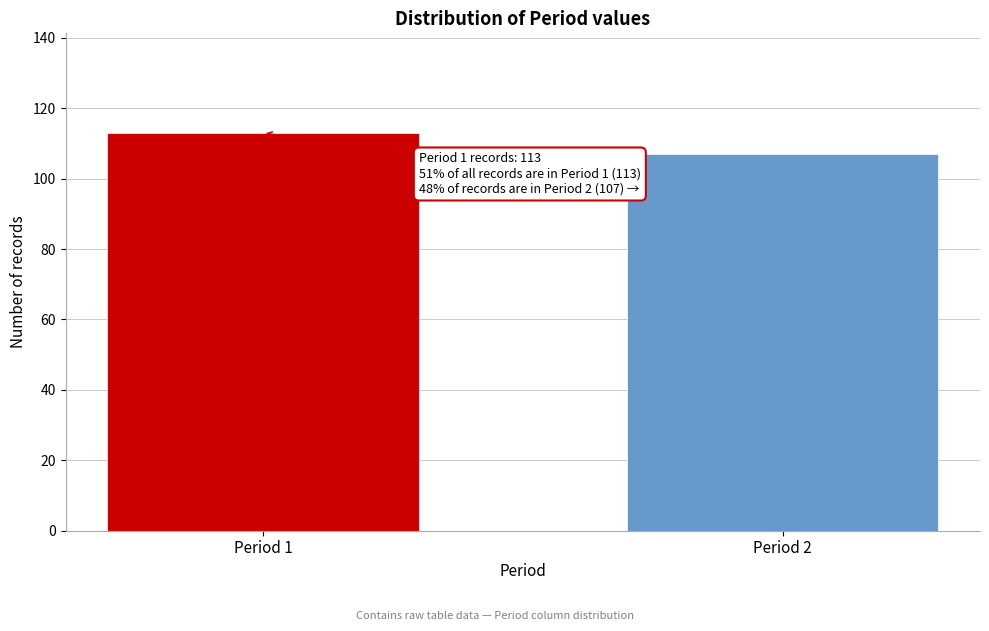

Reading left to right, list all the values displayed in this chart.

Period 1=113	Period 2=107